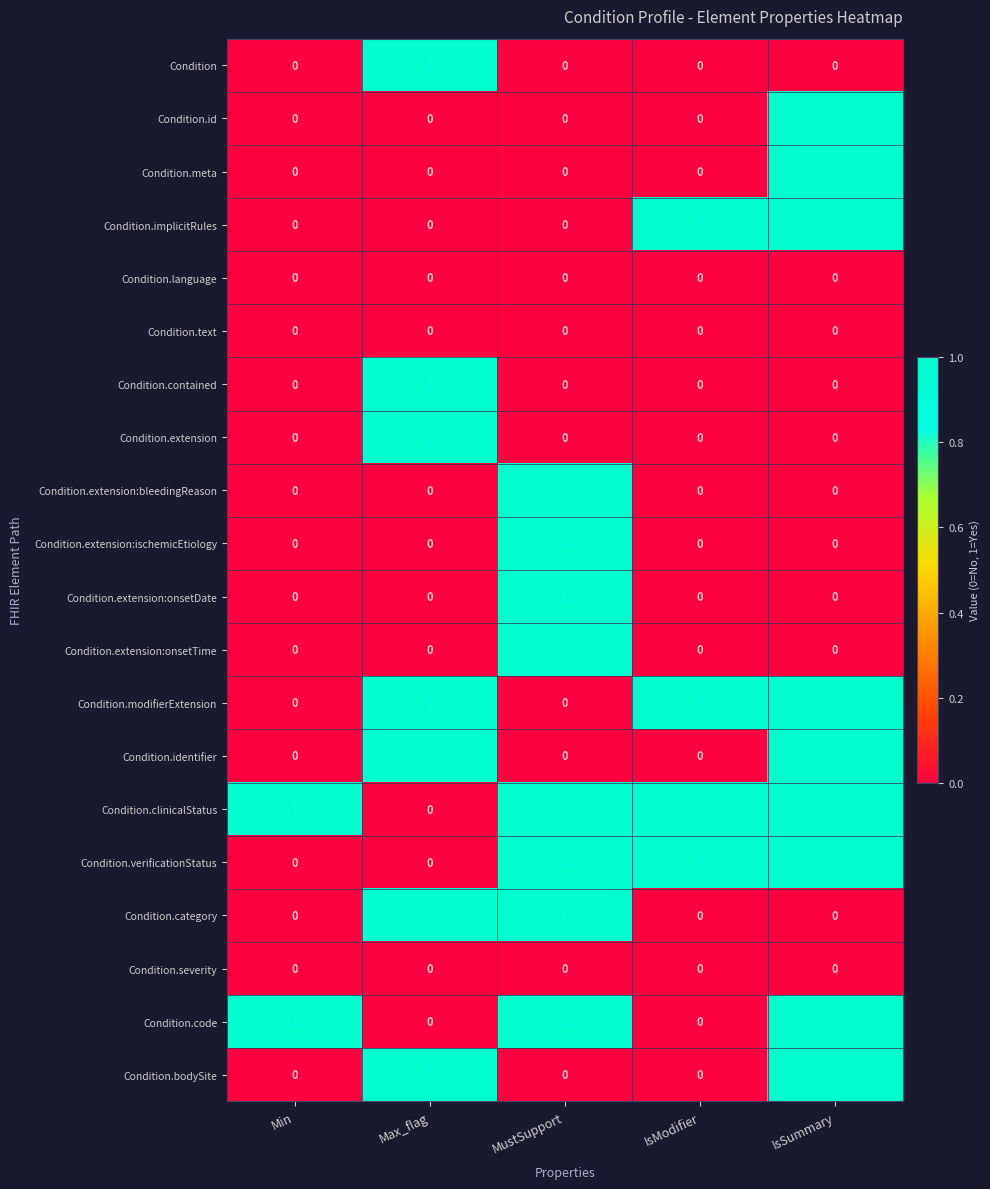

How many data points in Condition.clinicalStatus are less than 1?

1